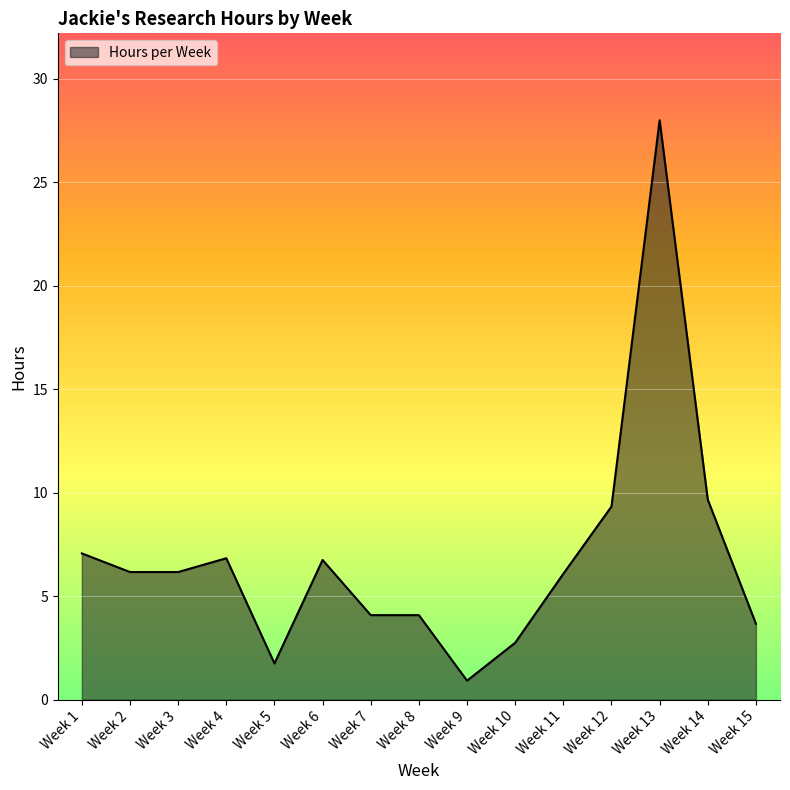

What is the minimum value shown in the chart?

0.9